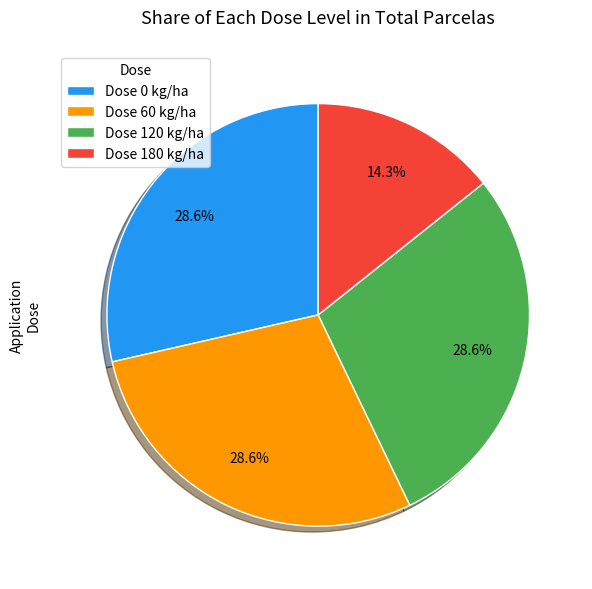

How many segments does this pie chart have?

4